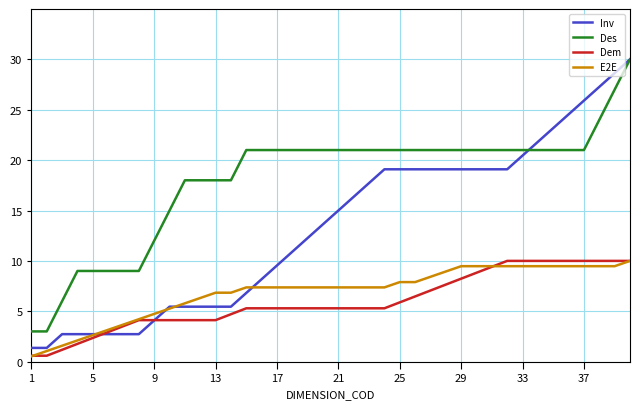

Which series has the largest range (max minus min)?

Inv